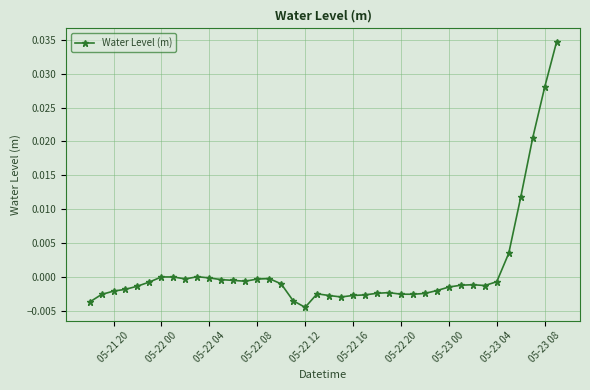

True or false: the data has more than 0 interior local peaks.

True